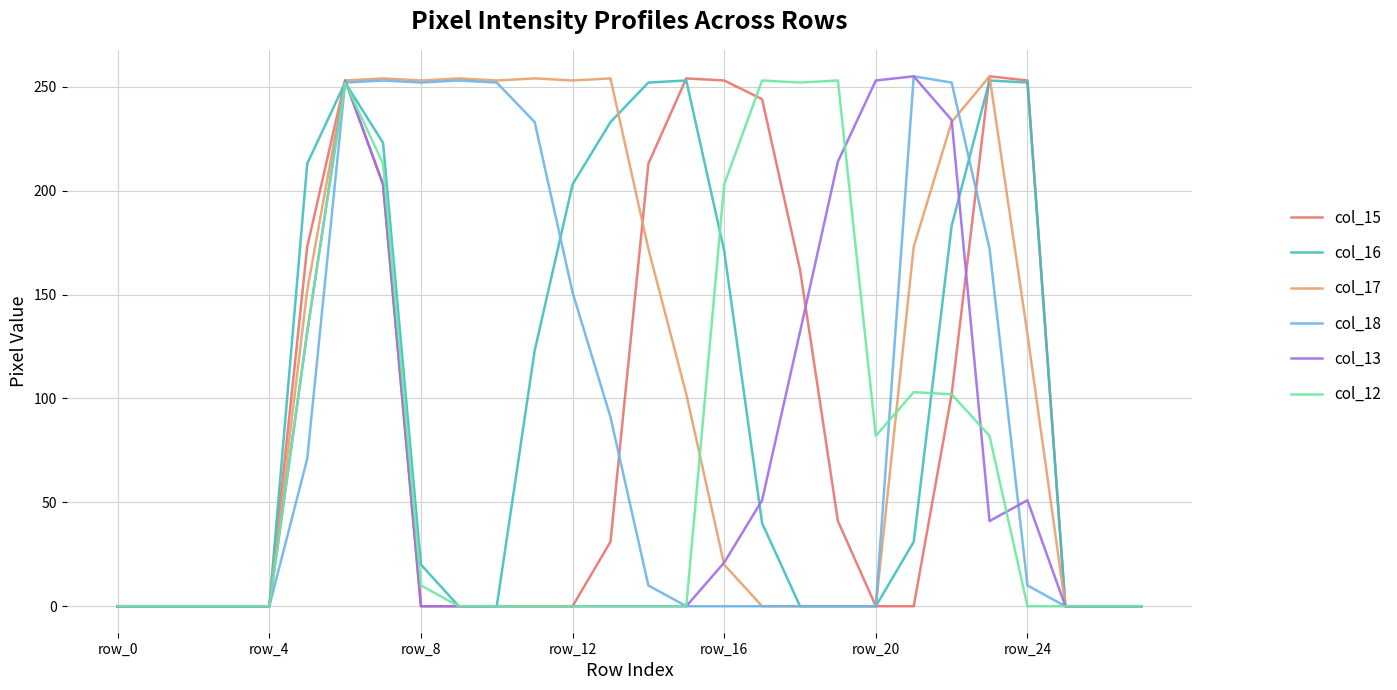

Does the chart have visible grid lines?

Yes